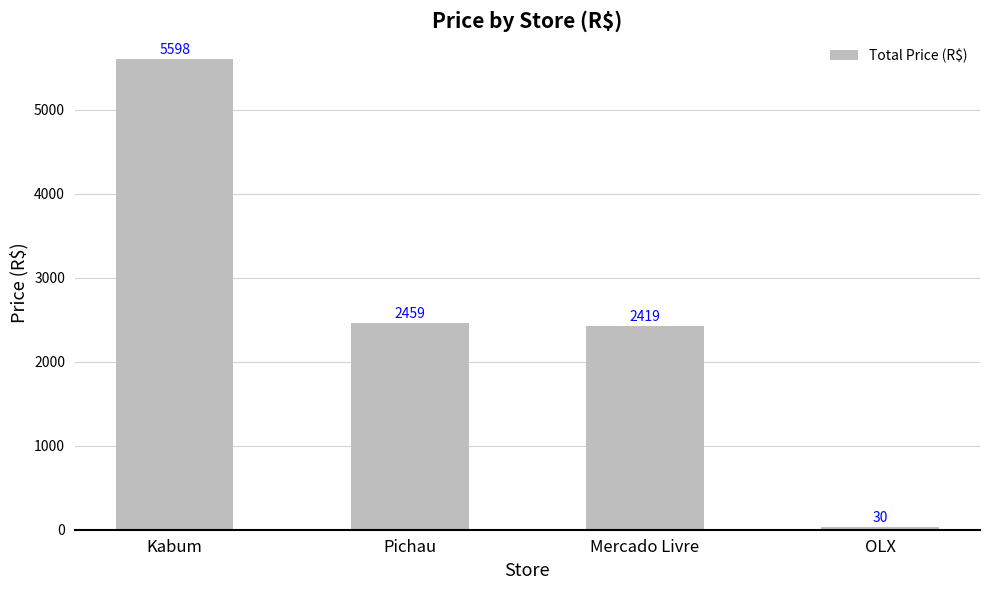

What is the value of the 2nd bar from the left?

2458.8